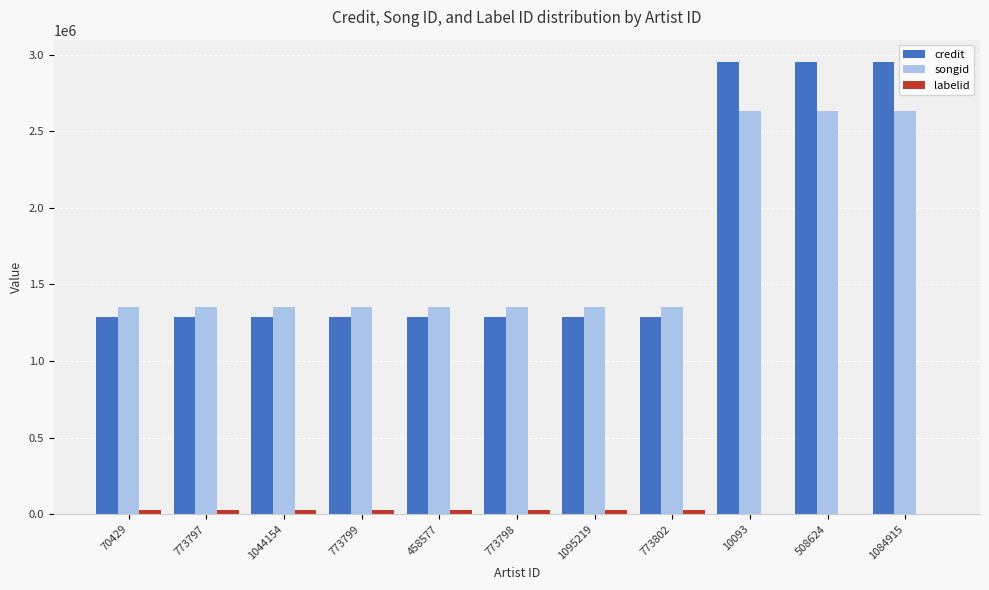

What is the sum of all songid values?

18725969